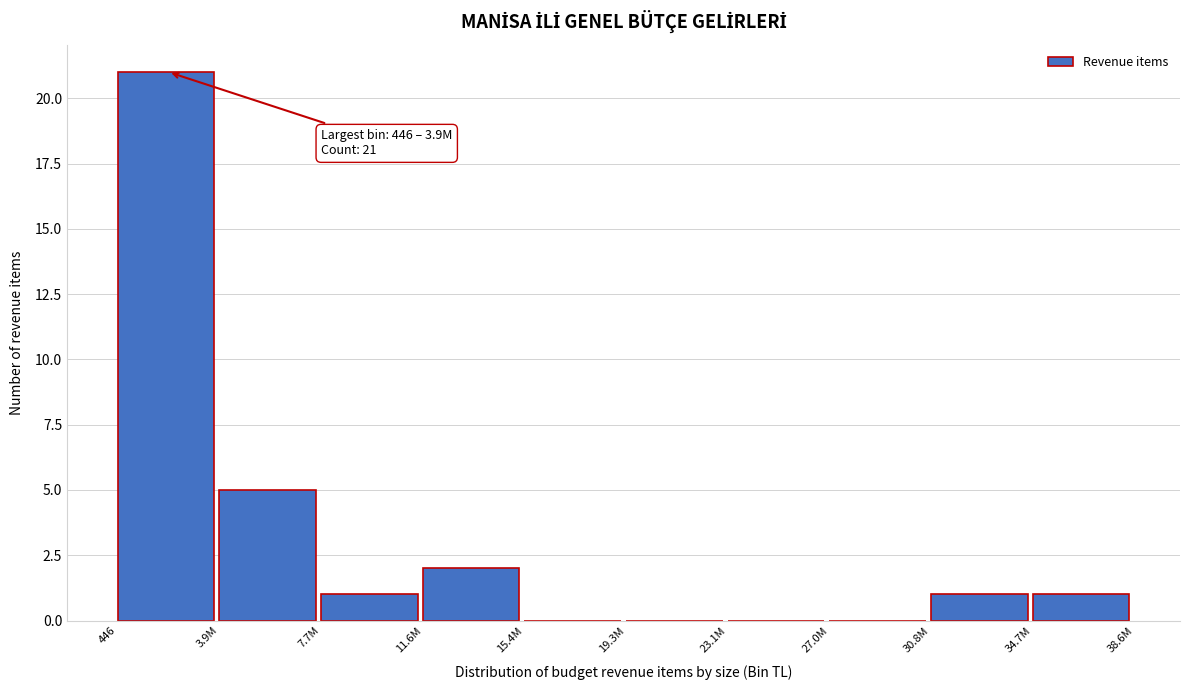

Reading right to left, list all the values displayed in this chart.

34.7M=1	30.8M=1	27.0M=0	23.1M=0	19.3M=0	15.4M=0	11.6M=2	7.7M=1	3.9M=5	446=21